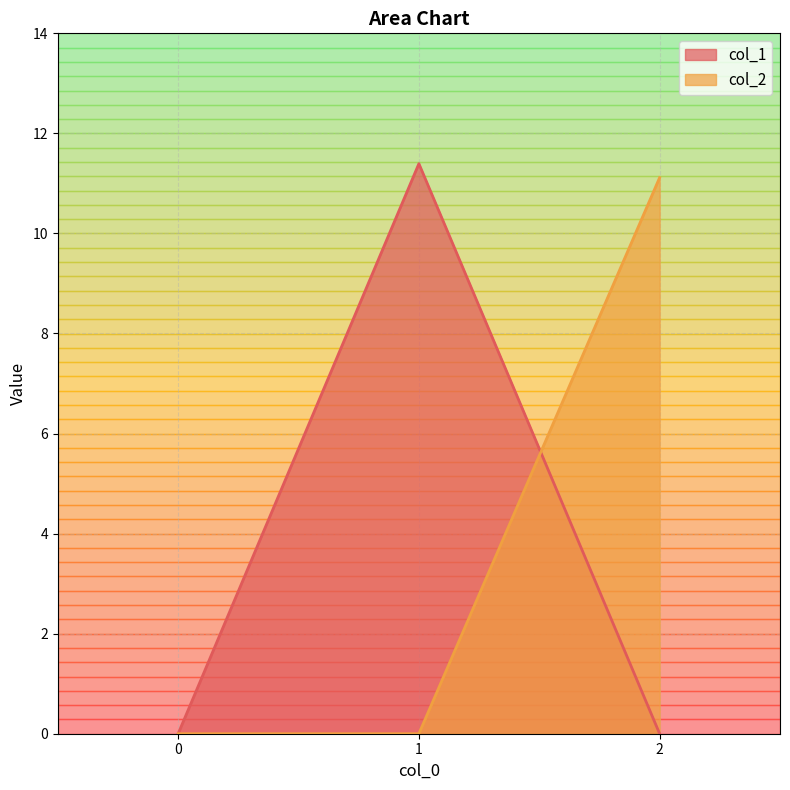

What is the value of the col_1 point at the 2nd from the left?

11.4